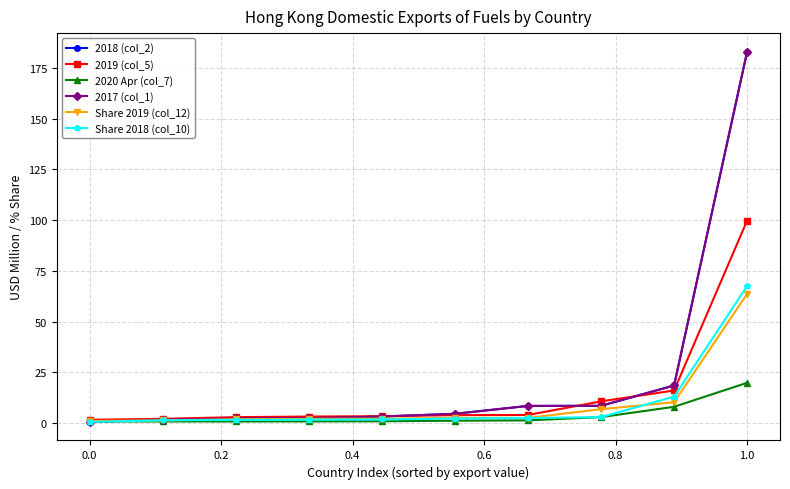

List the series in order of their peak value, highest first.

2018 (col_2), 2017 (col_1), 2019 (col_5), Share 2018 (col_10), Share 2019 (col_12), 2020 Apr (col_7)